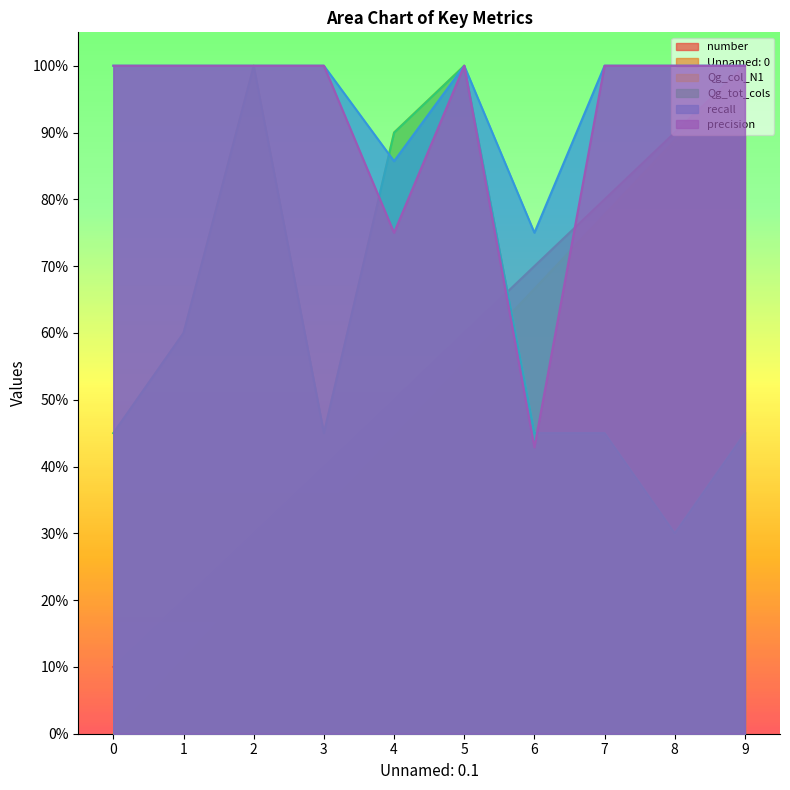

What is the difference between the second highest and minimum values in the Qg_tot_cols series?

0.7